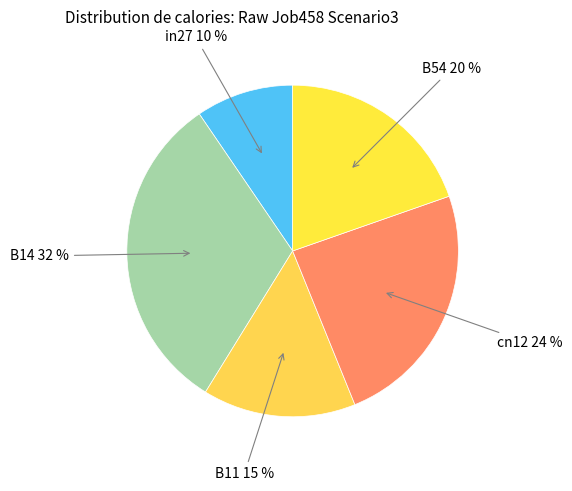

How many segments does this pie chart have?

5